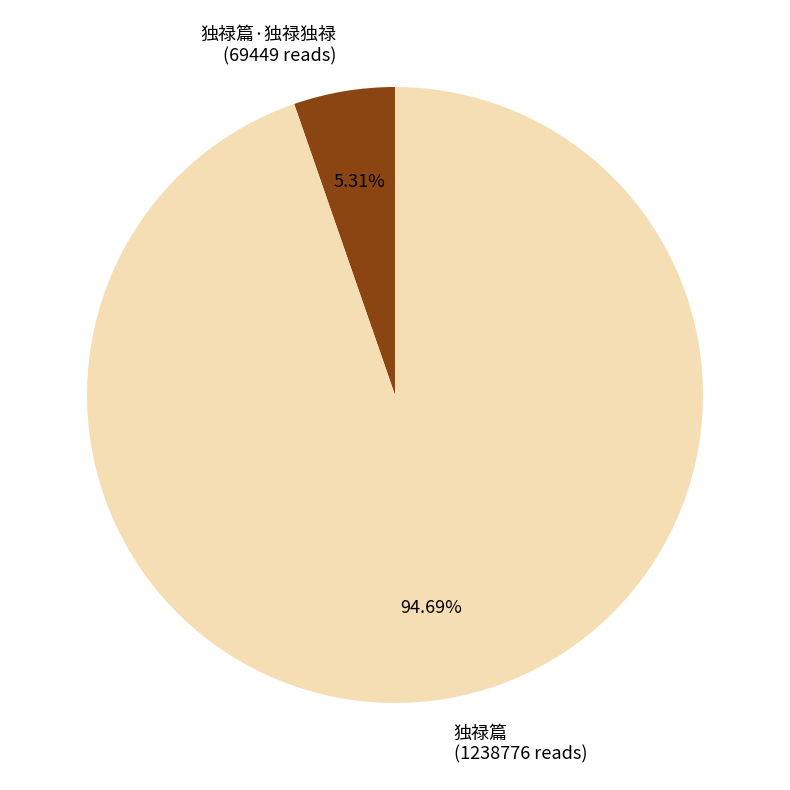

How many slices are in this pie chart?

2